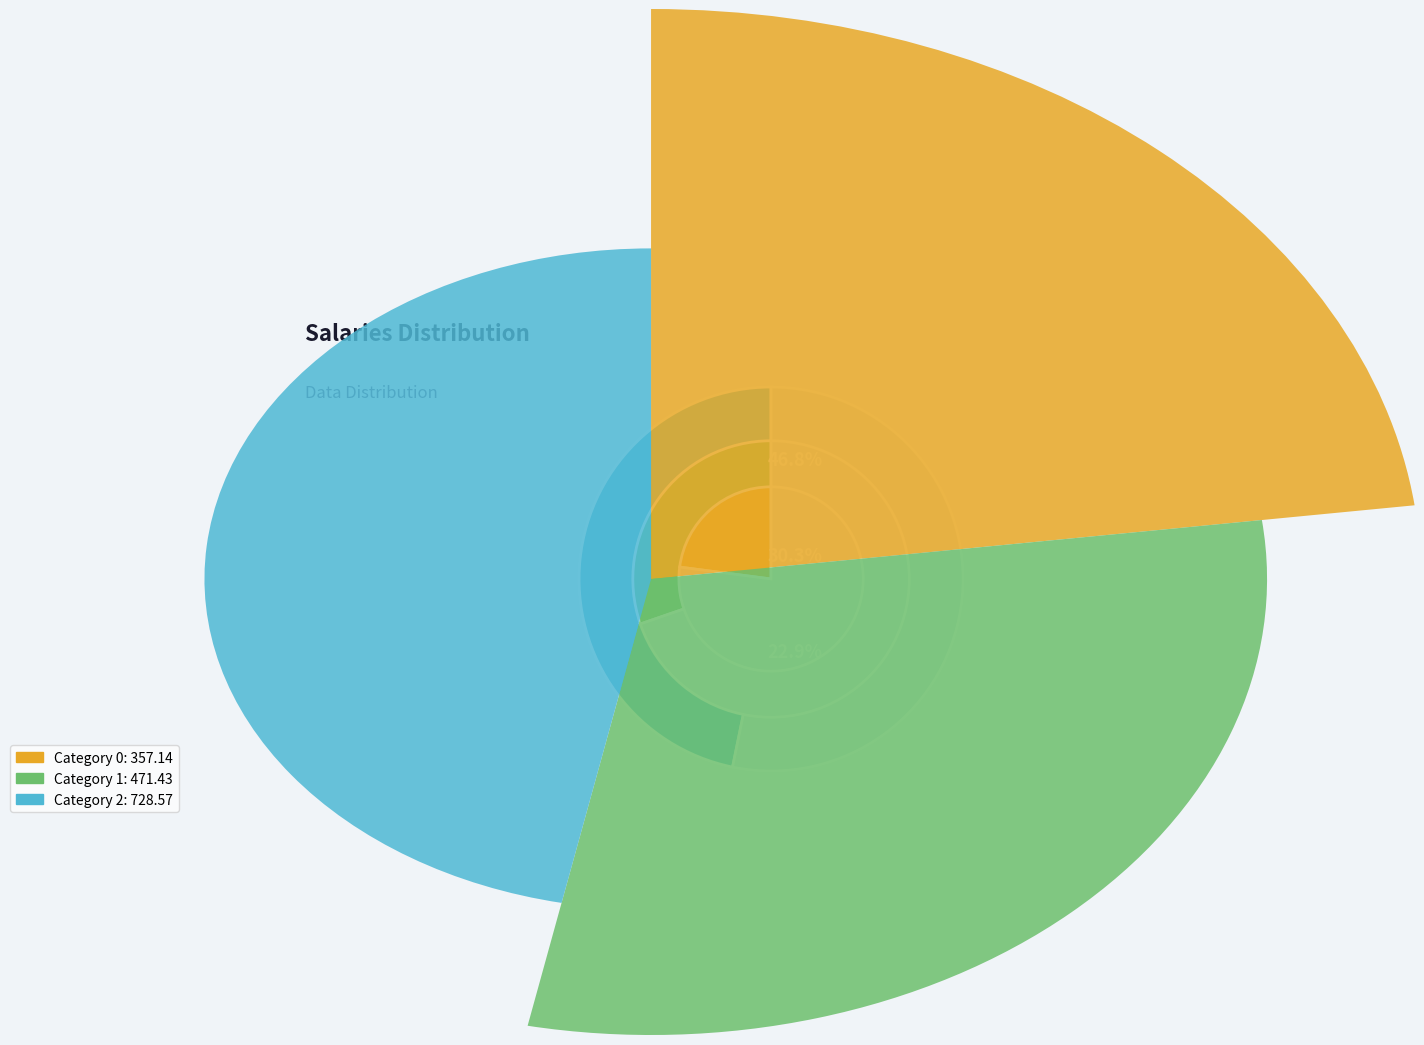

How many segments does this pie chart have?

3